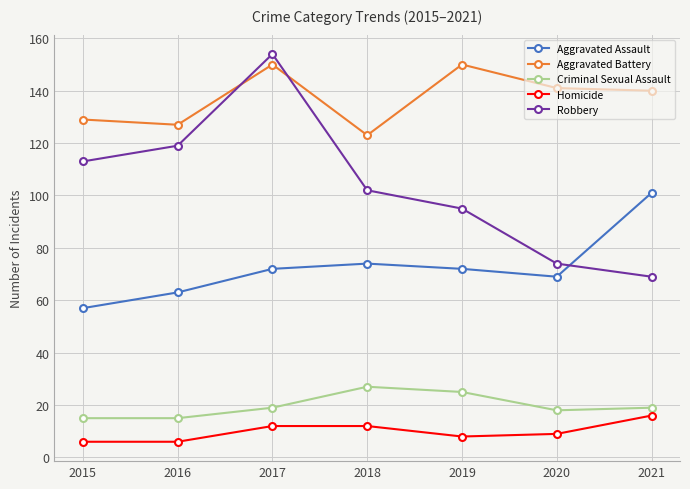

How many lines are shown in the chart?

5